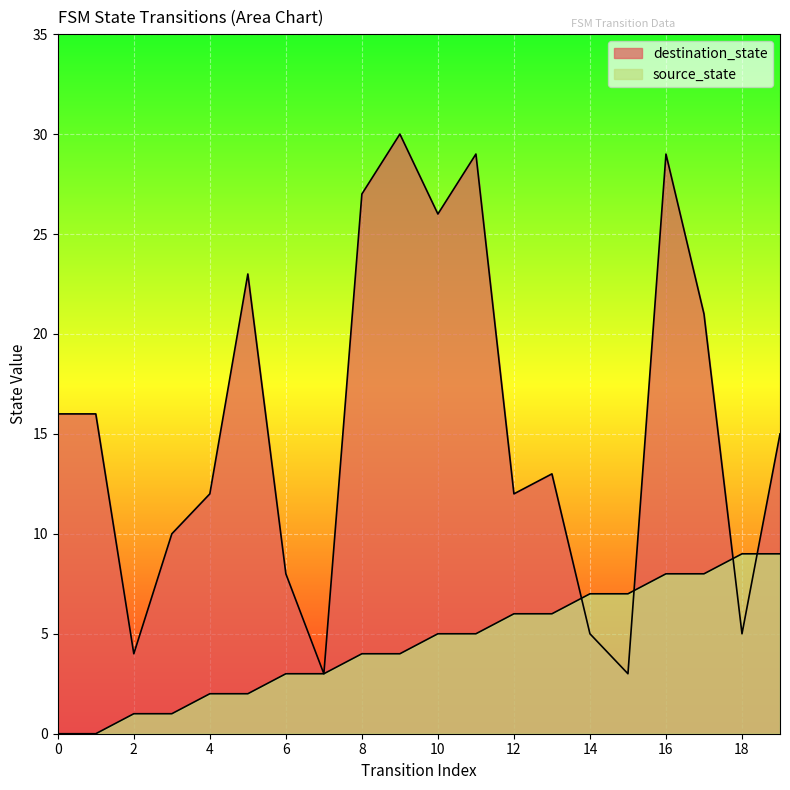

Read the source_state value at 13.

6